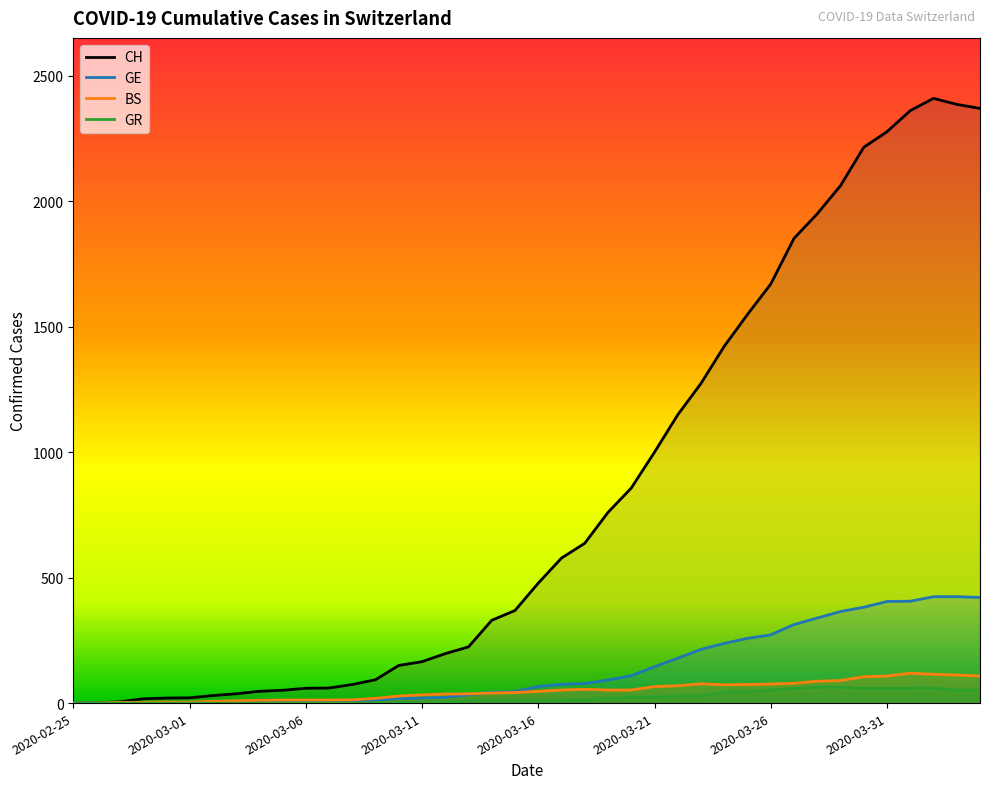

What is the sum of all GE values?

5449